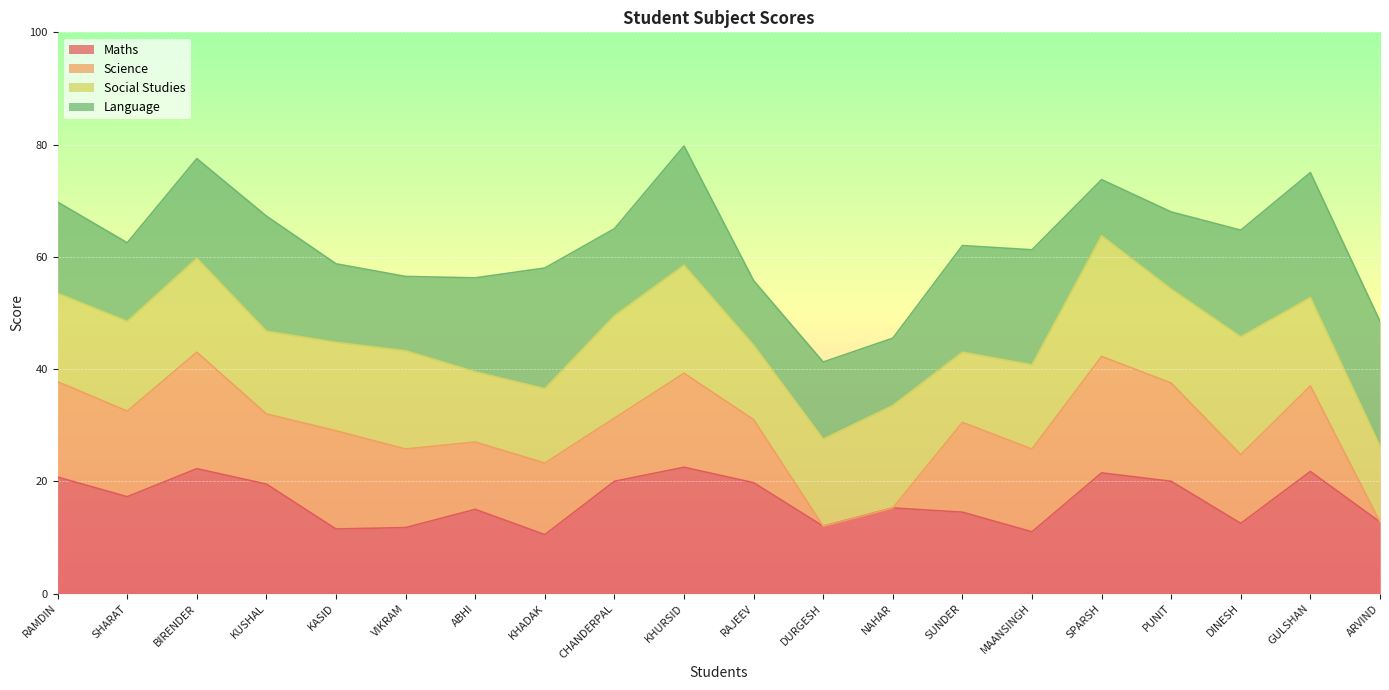

How many positive values does the Science series have?

17